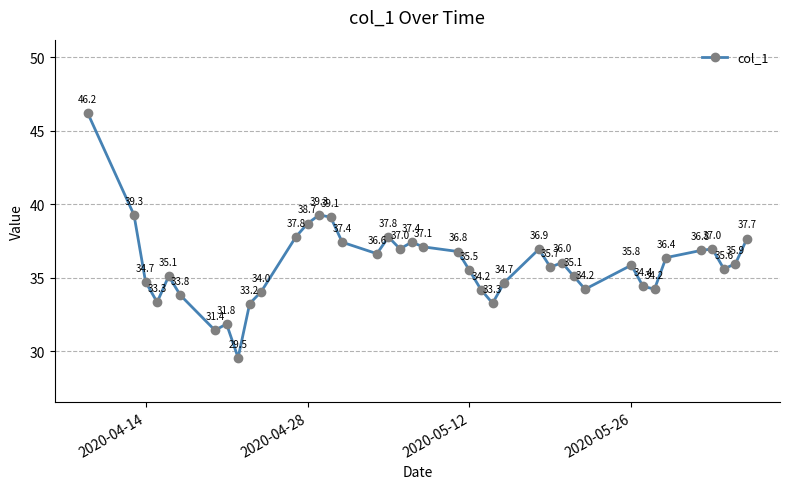

What is the smallest value displayed?

29.5